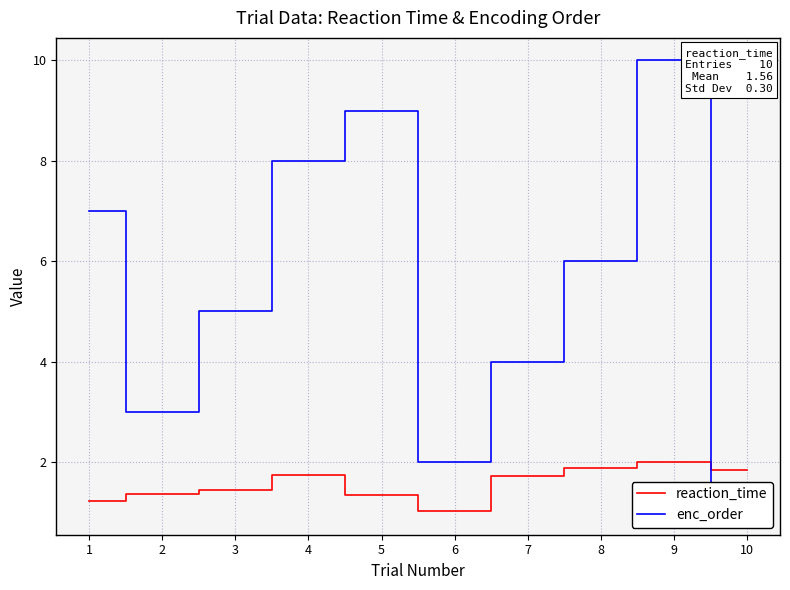

What is the value of the enc_order point at the 8th from the left?

6.0